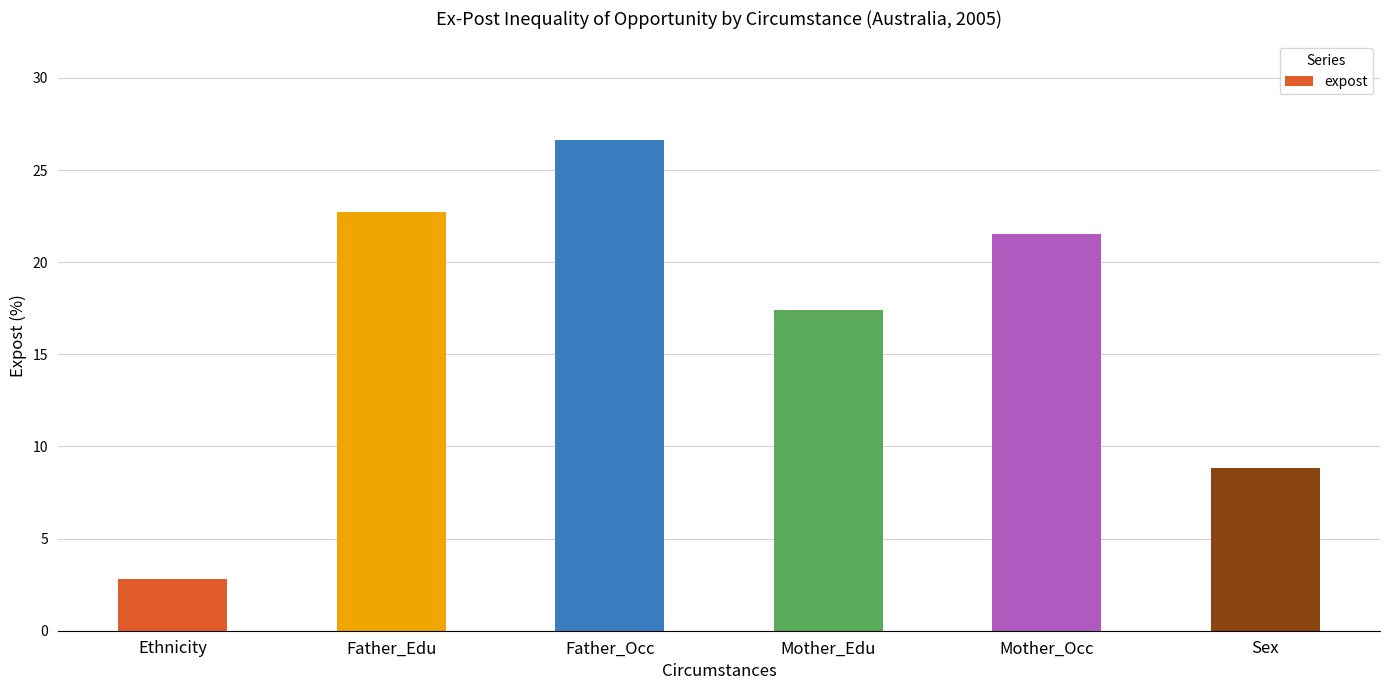

Which category has the lowest value across all series?

Ethnicity